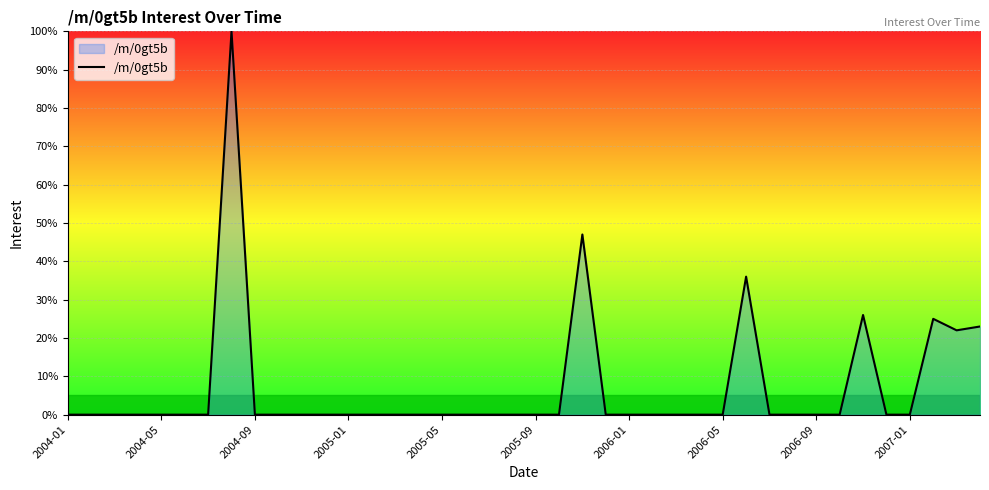

What is the difference between the maximum and minimum values?

100